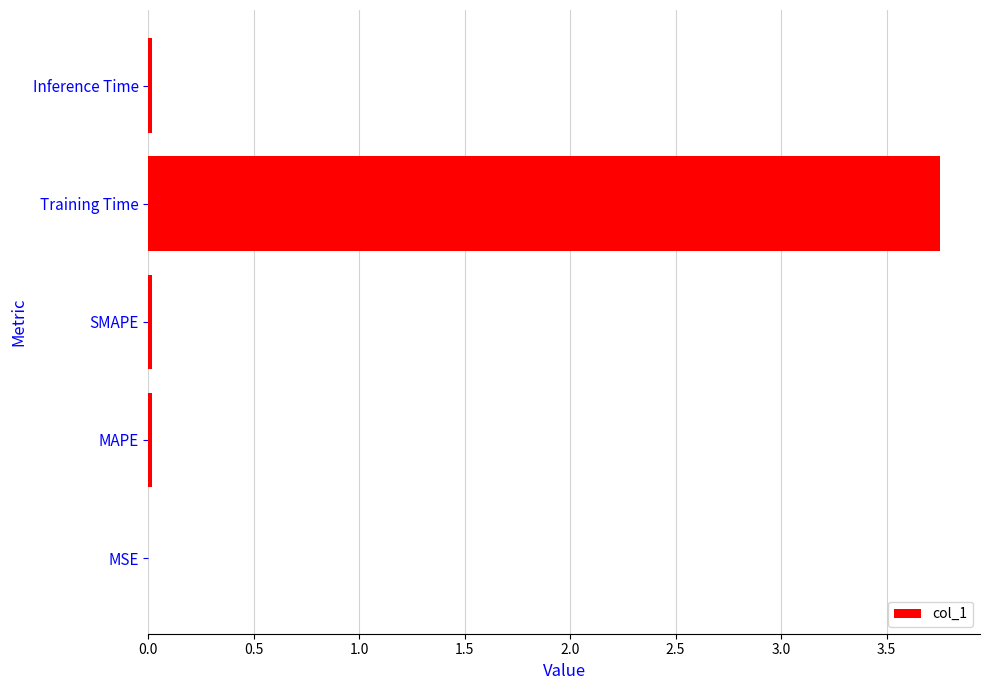

Which has a higher value, SMAPE or Training Time?

Training Time